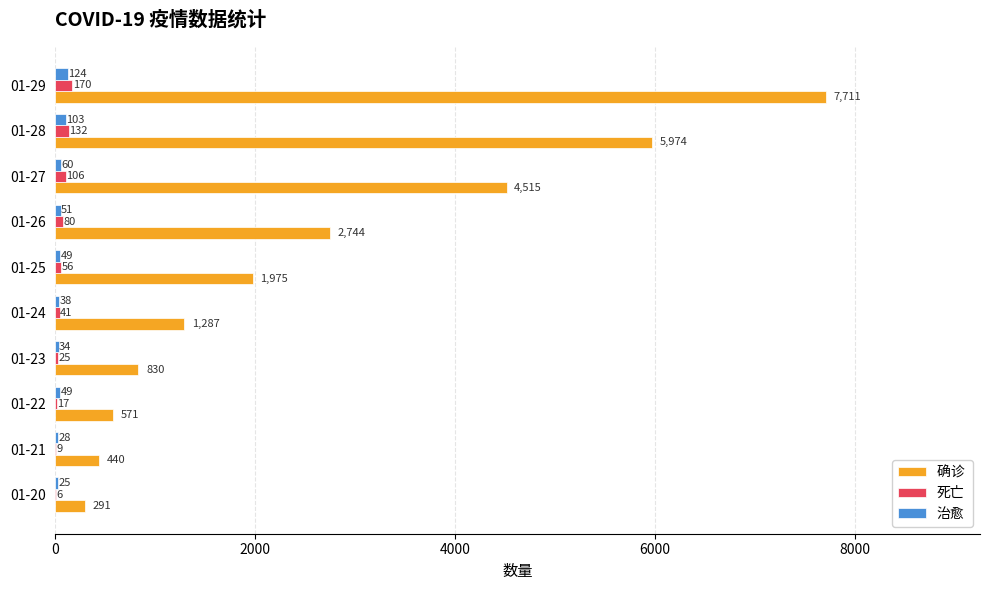

Which label corresponds to the largest value in the chart?

01-29